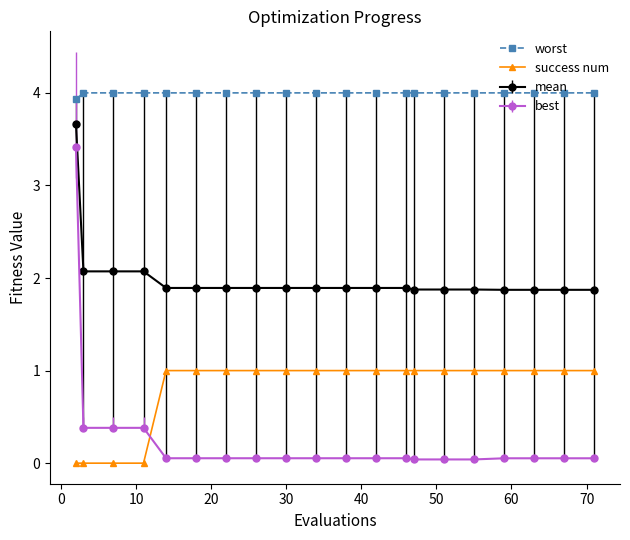

Count the number of data series in this chart.

4